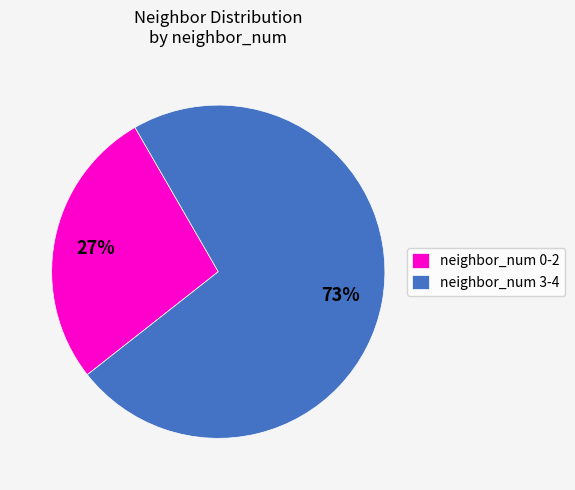

Which has a higher value, neighbor_num 0-2 or neighbor_num 3-4?

neighbor_num 3-4